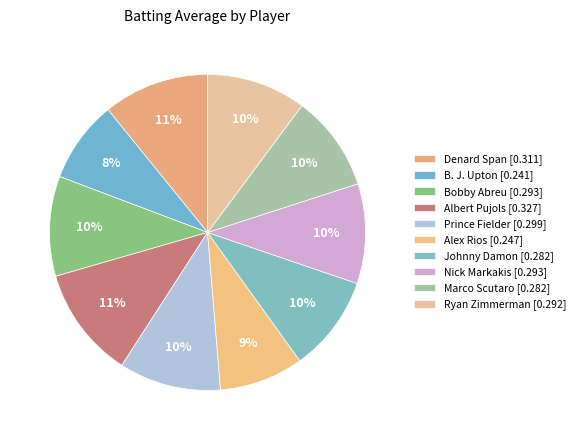

Combined, do Prince Fielder and Alex Rios account for over 50%?

No